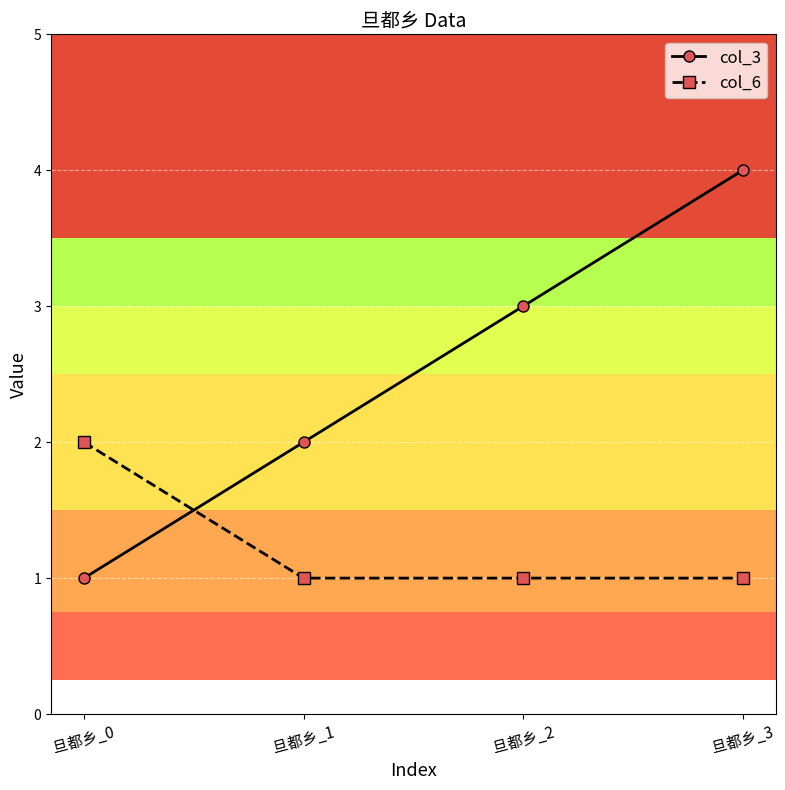

Reading left to right, what are all the values shown in this chart?

col_3: 1	2	3	4
col_6: 2	1	1	1